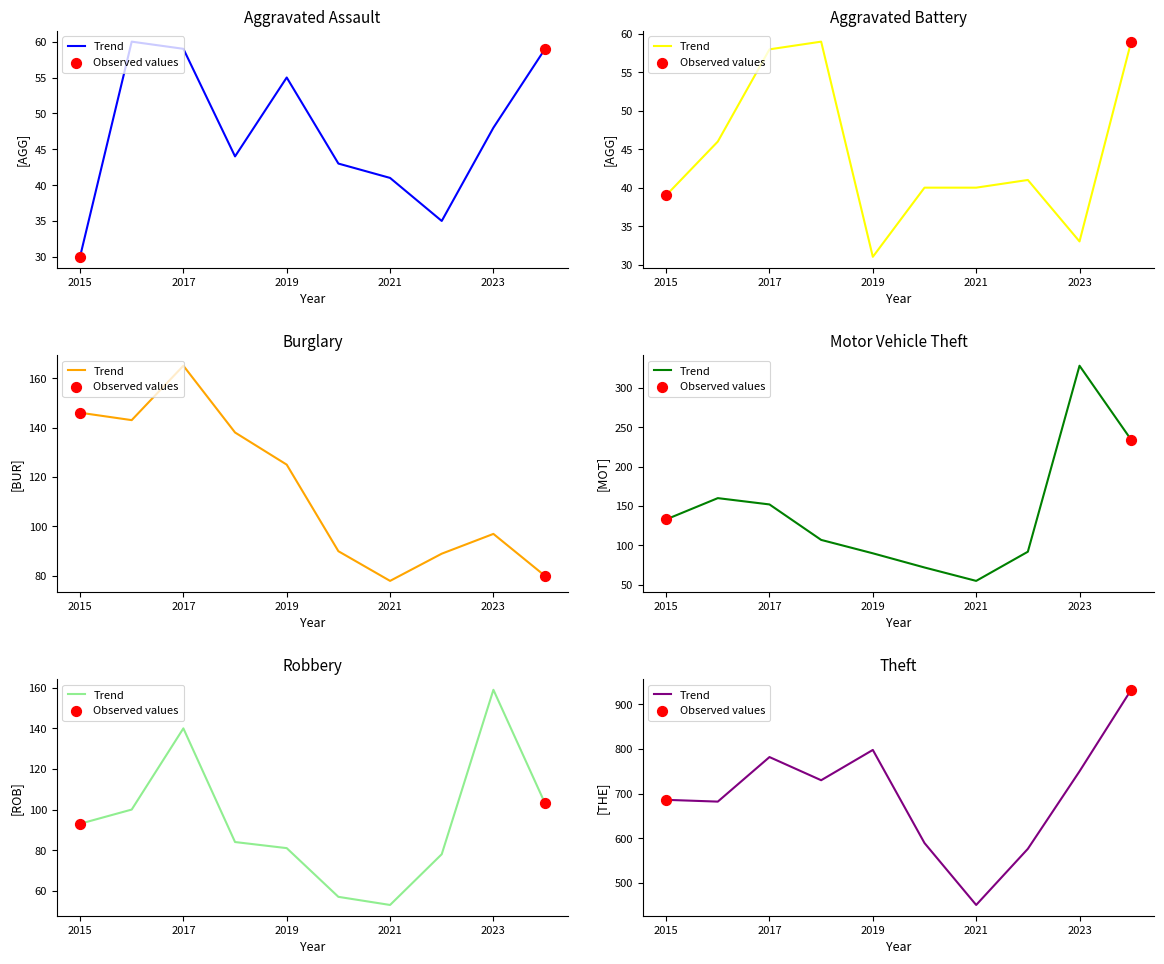

Which series has the largest total across all categories?

Theft